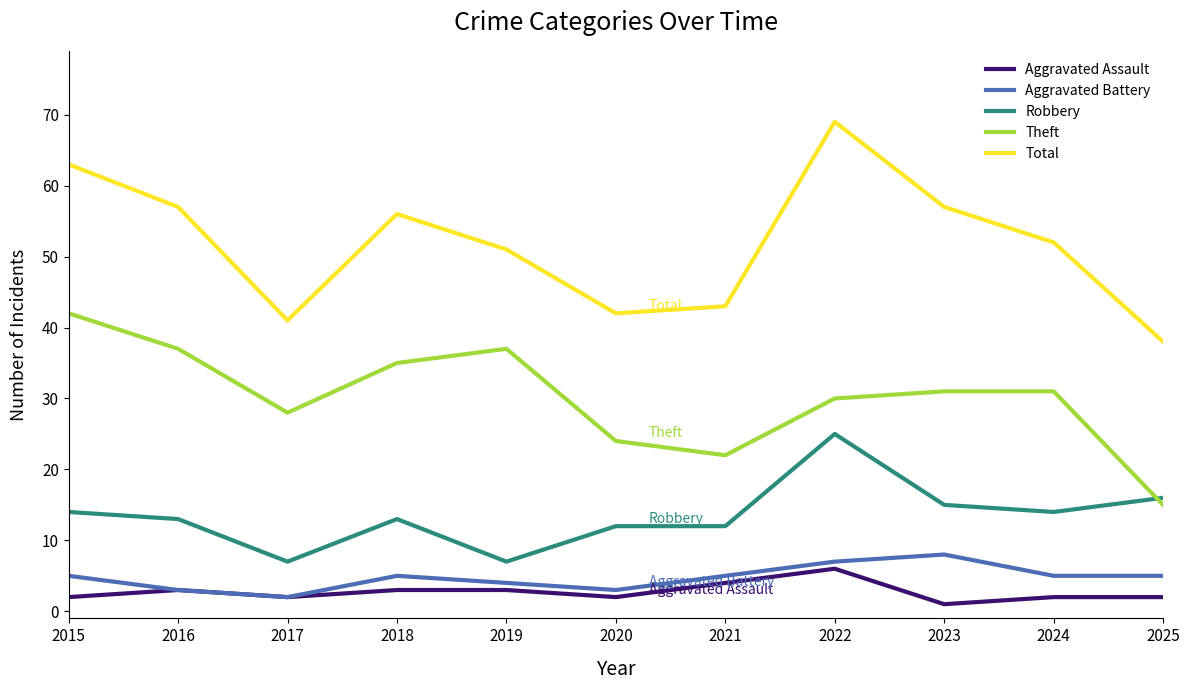

What is the lowest value of the Total series?

38